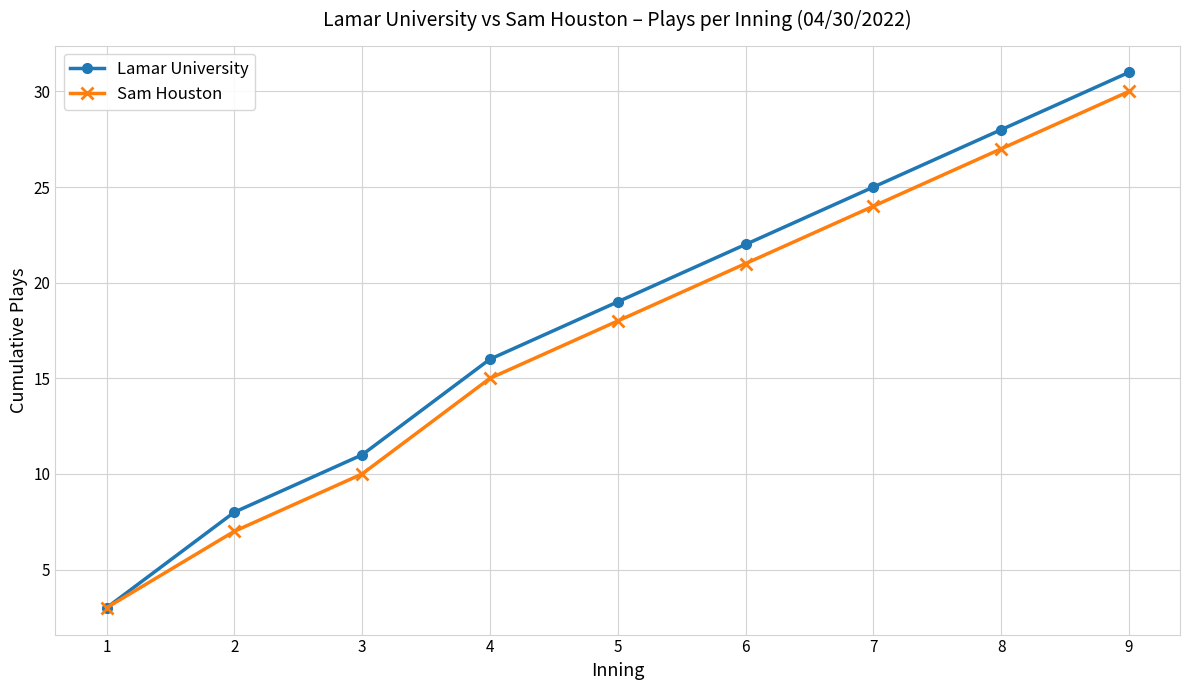

Rank the series by their average value, from highest to lowest.

Lamar University, Sam Houston